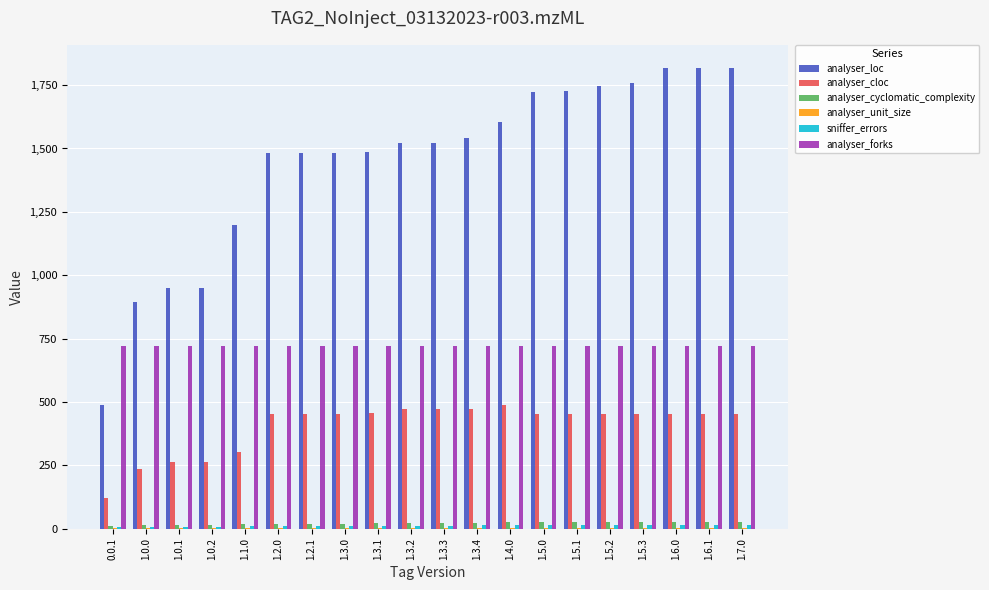

Count the number of categories in the chart.

20